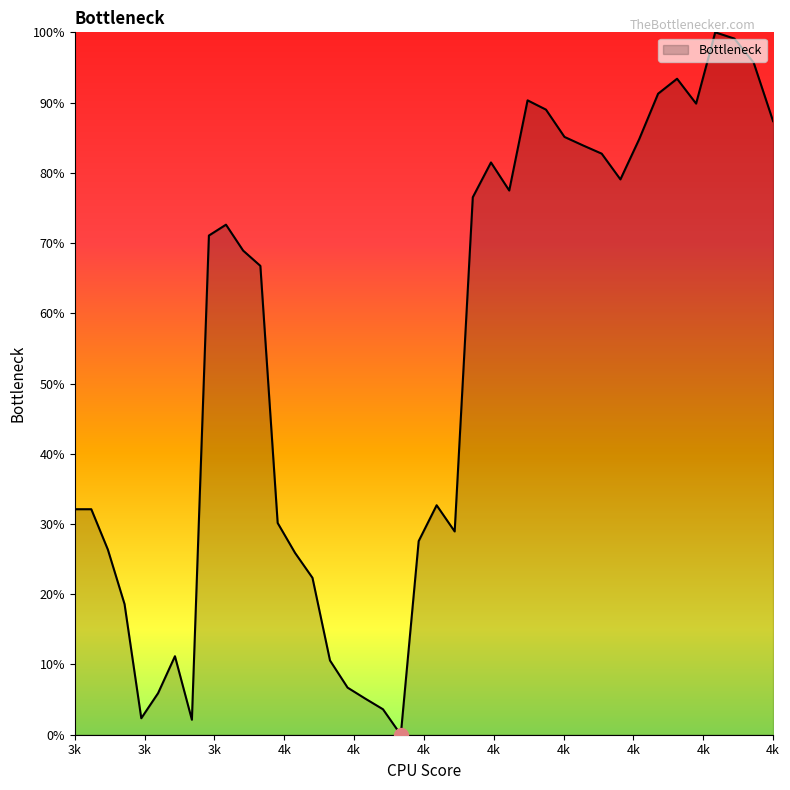

How many interior local peaks (higher than both neighbors) does the data have?

7